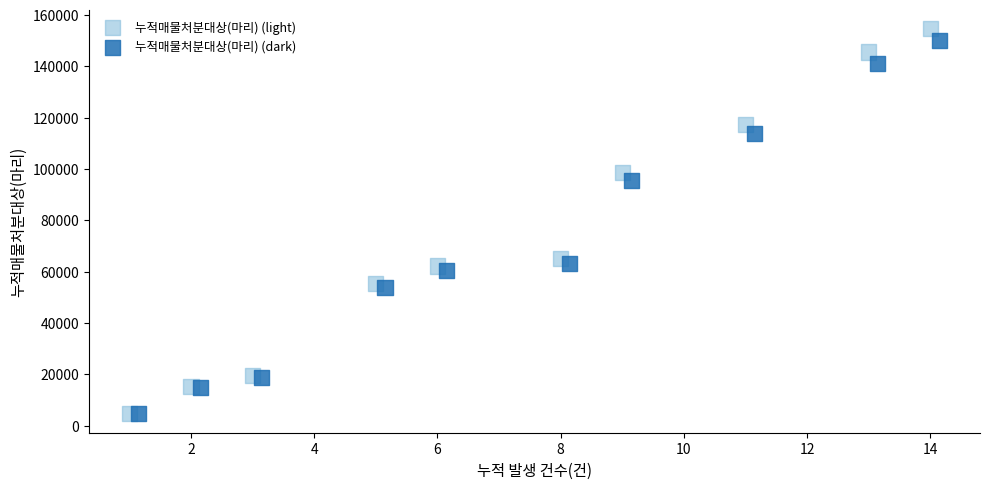

What are all the series names shown in the legend?

누적매물처분대상(마리) (light), 누적매물처분대상(마리) (dark)